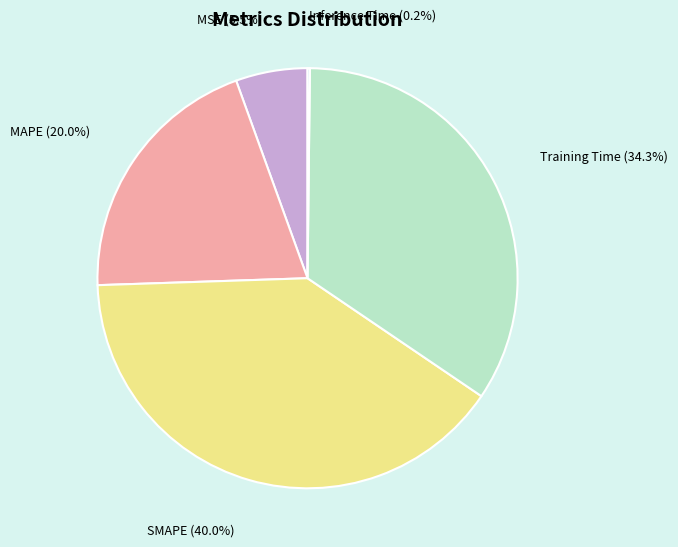

Does MSE account for over 50% of the chart?

No